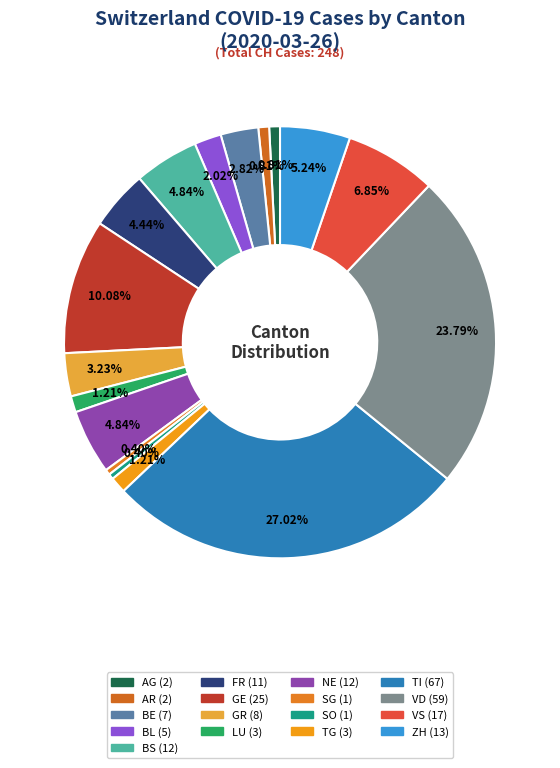

Is there any slice that represents more than half of the pie?

No